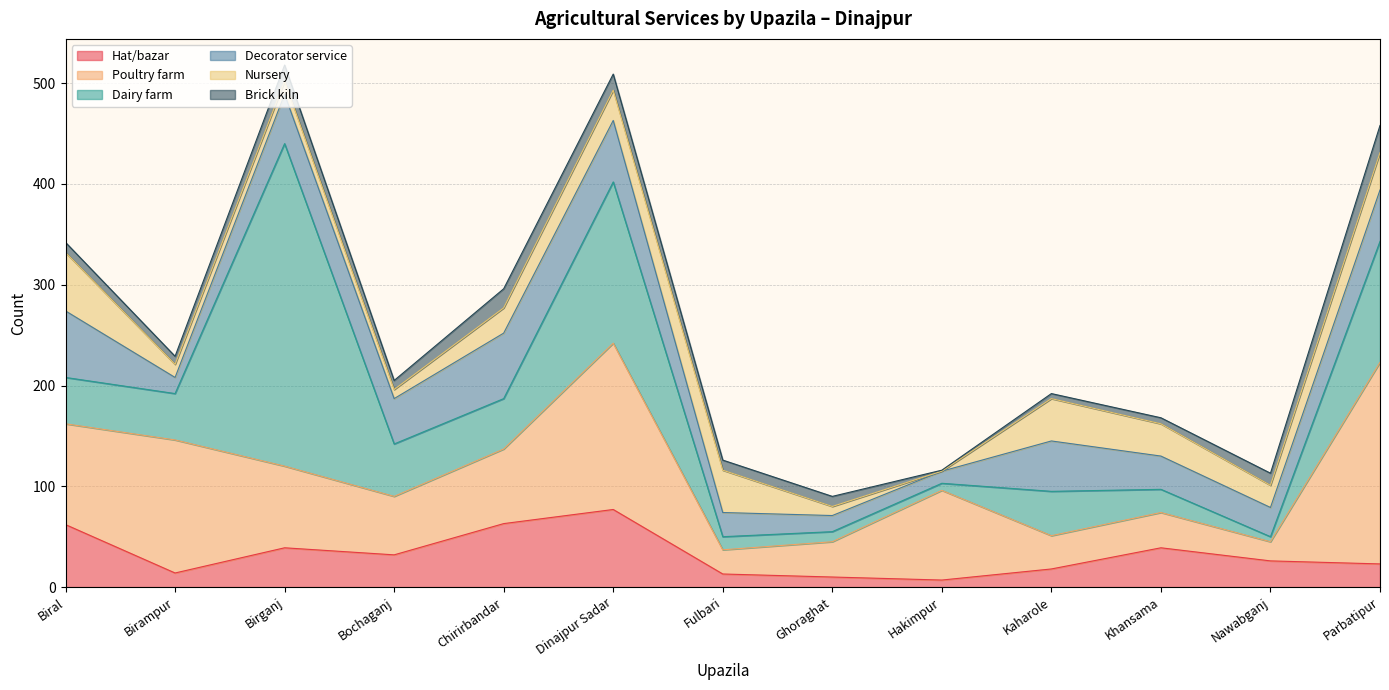

True or false: Decorator service and Hat/bazar intersect in this chart.

True